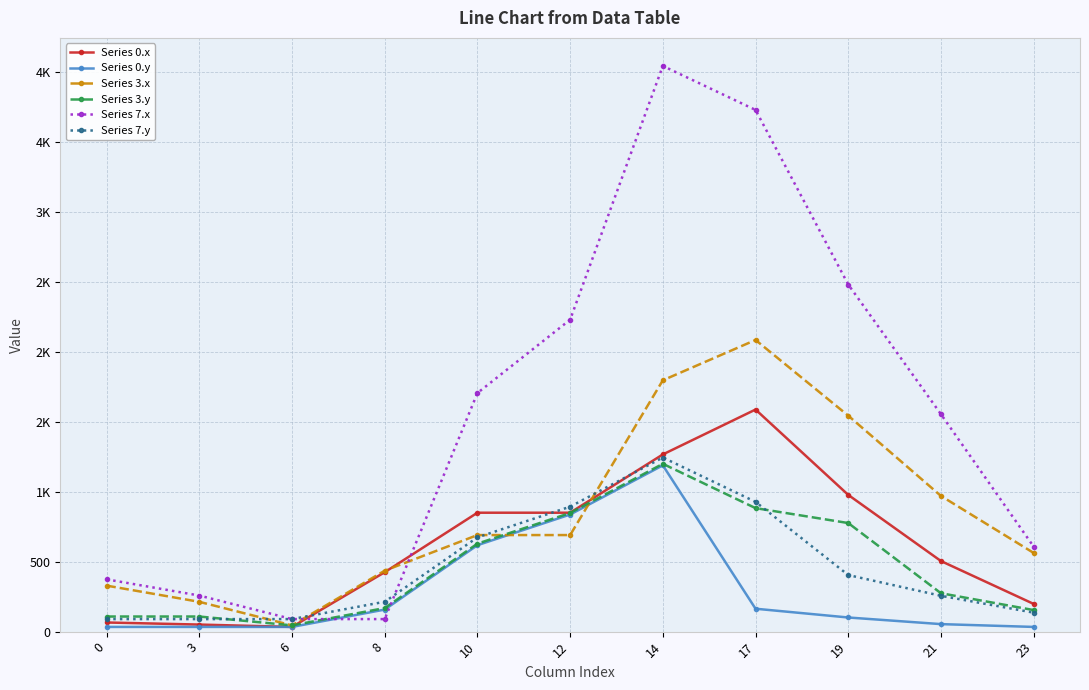

What are all the series names shown in the legend?

Series 0.x, Series 0.y, Series 3.x, Series 3.y, Series 7.x, Series 7.y